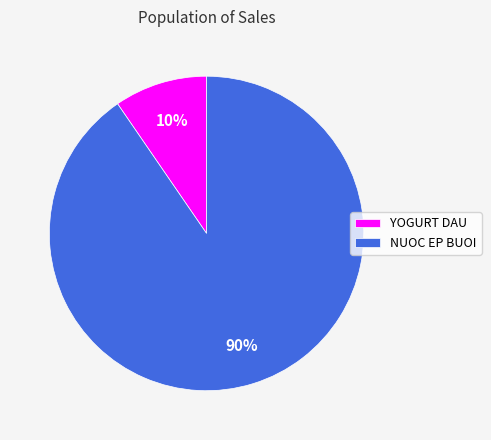

Which slice is the smallest?

YOGURT DAU